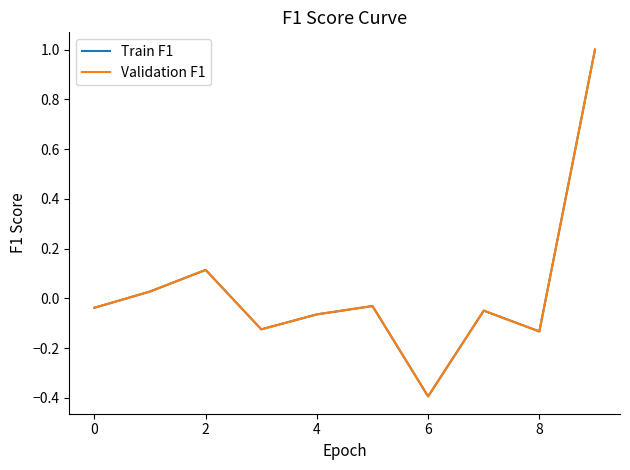

Does the chart have visible grid lines?

No